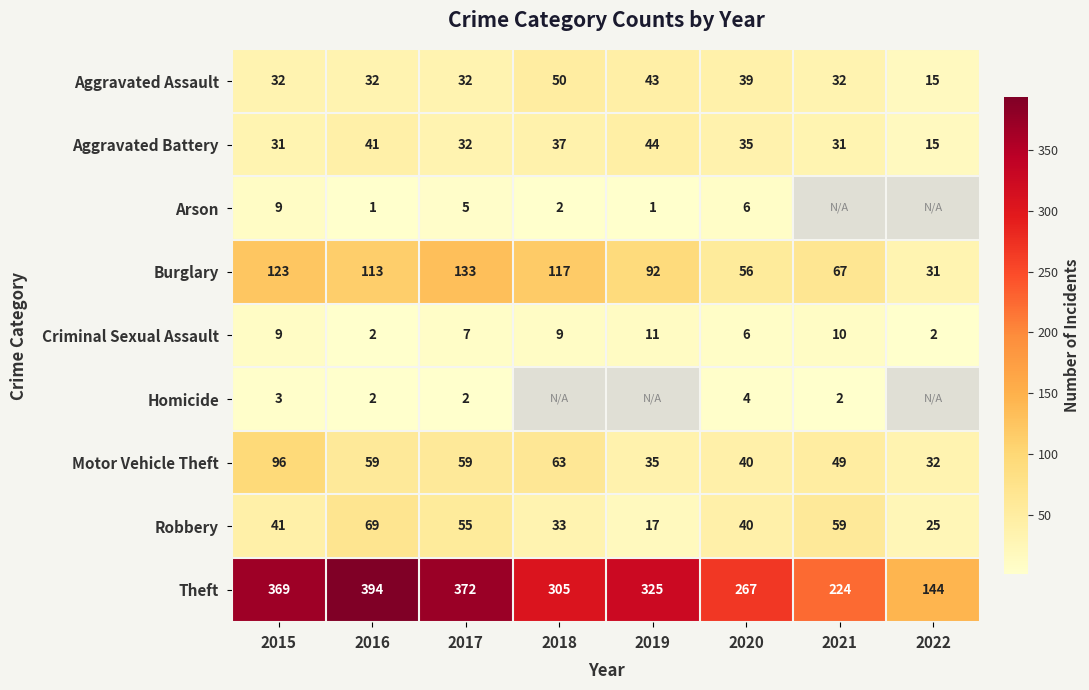

What is the difference between the highest and lowest values at 2017?

370